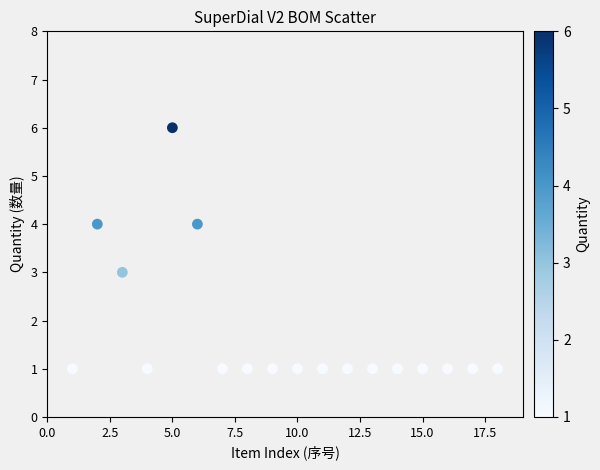

What is the range of X values (max minus min)?

17